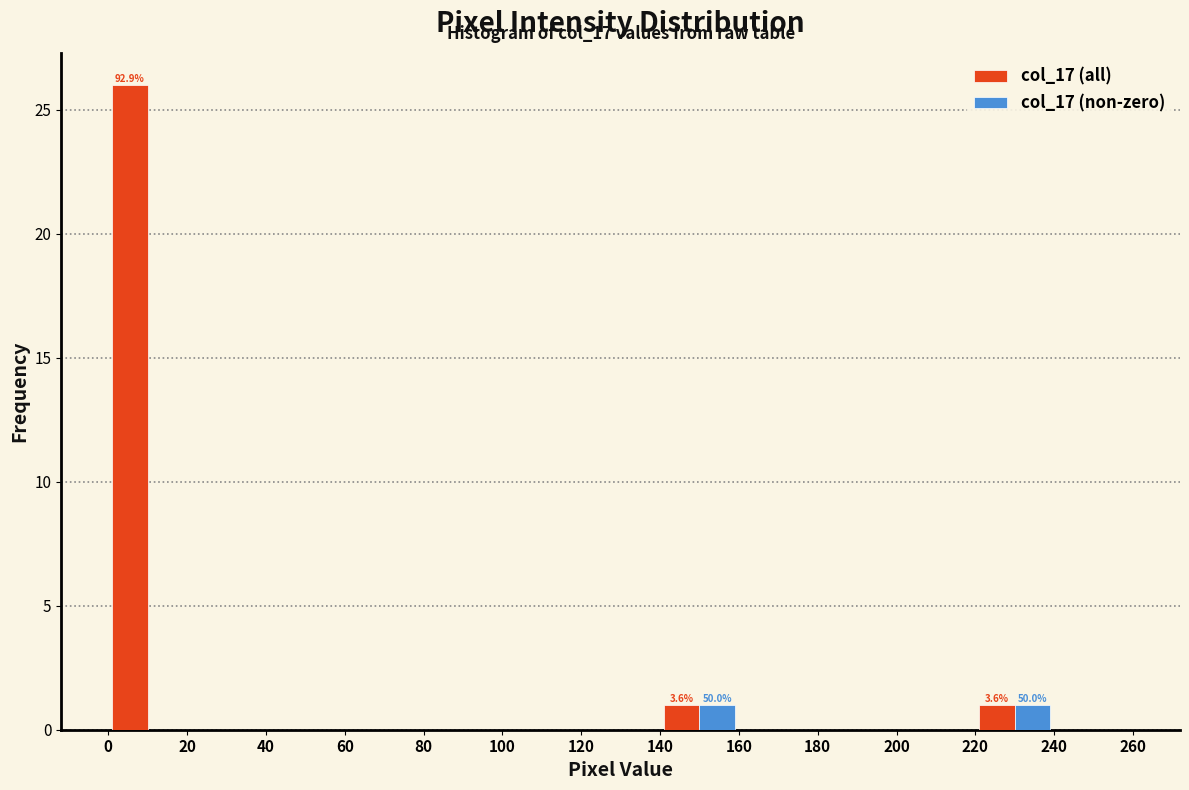

In the col_17 (all) series, which range on the x-axis has the tallest bar?

0 to 20